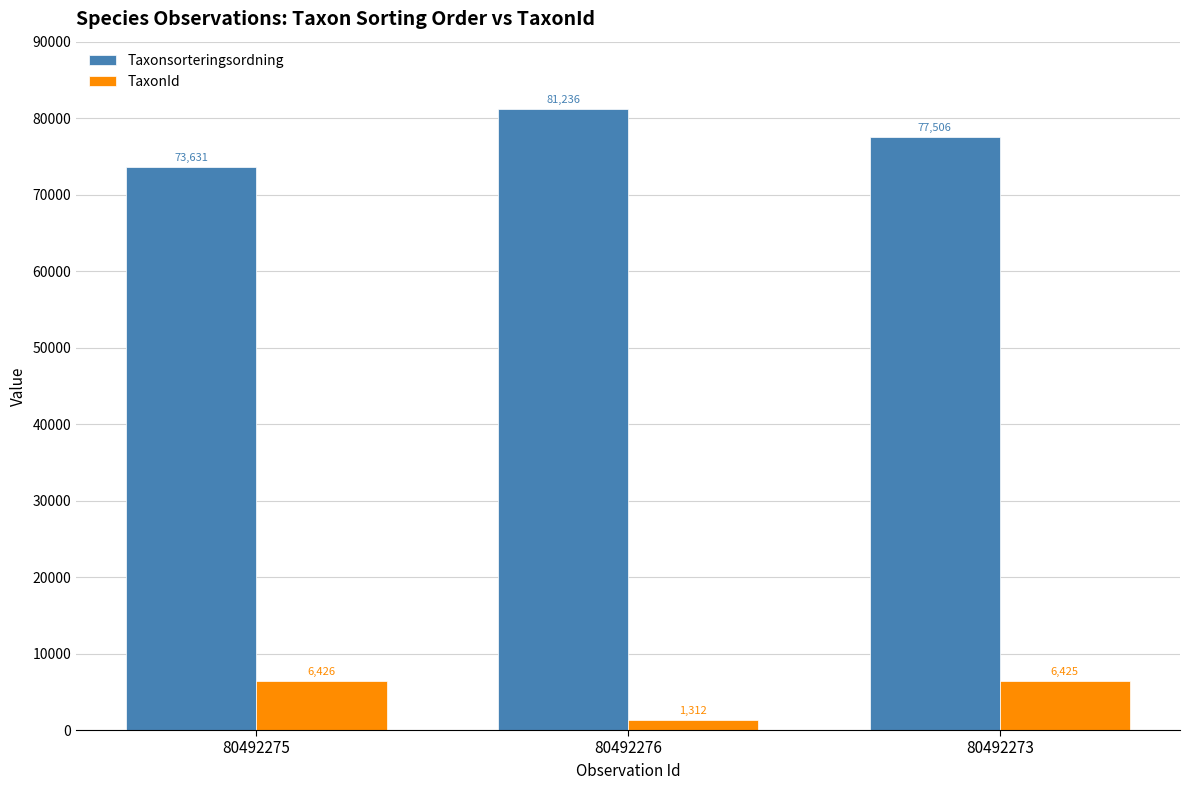

Which label corresponds to the largest value in the chart?

80492276